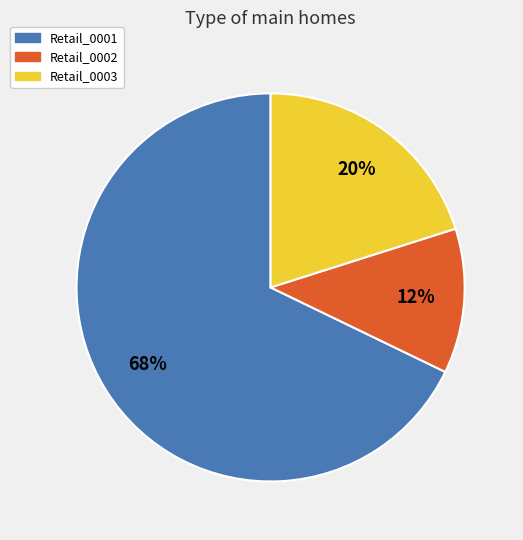

To the nearest percent, what is the average slice percentage?

33%